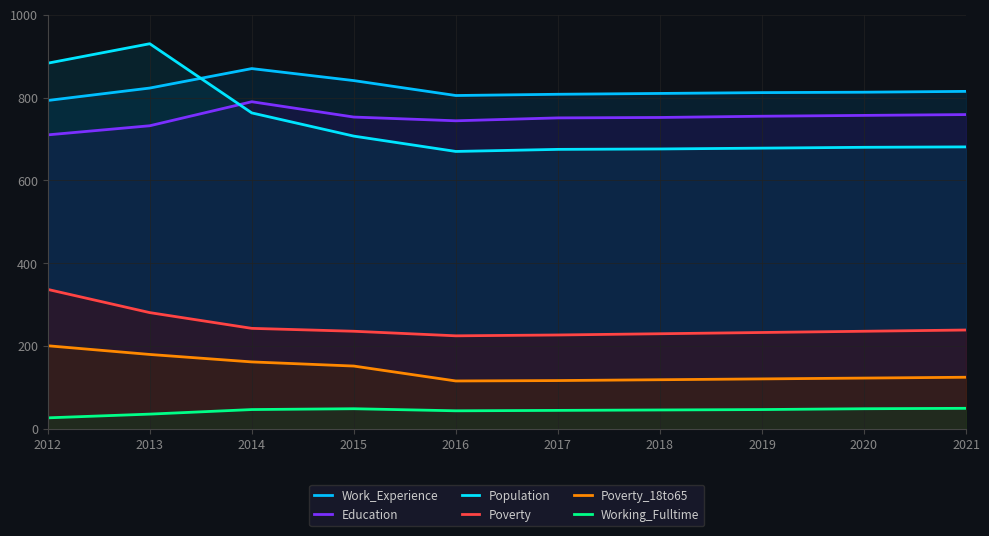

What is the highest value of the Education series?

790